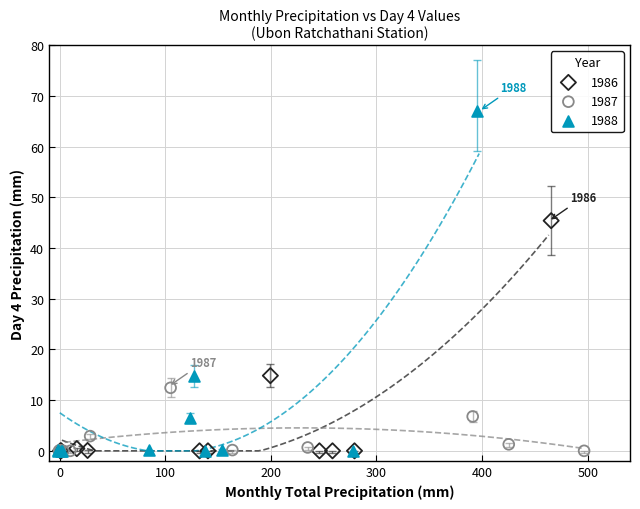

Which series reaches the maximum Y coordinate?

1988